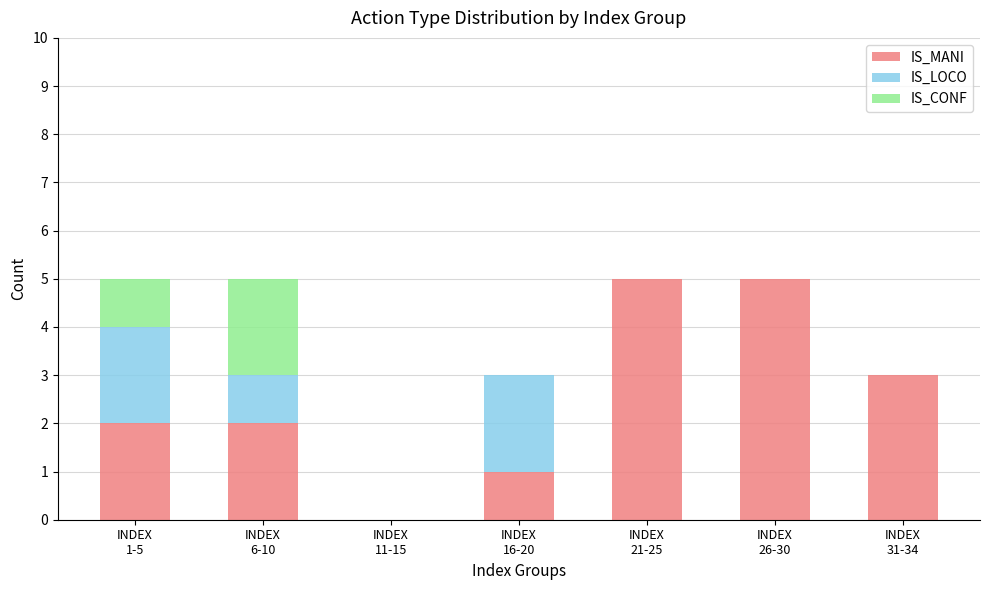

Count the number of data series in this chart.

3